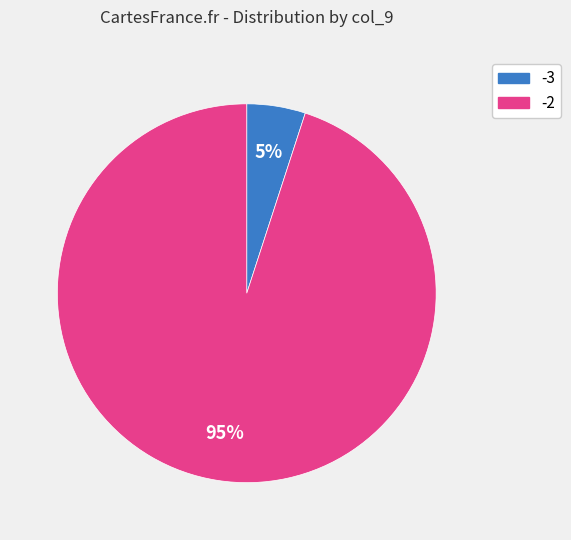

Is there a majority slice in this chart?

Yes